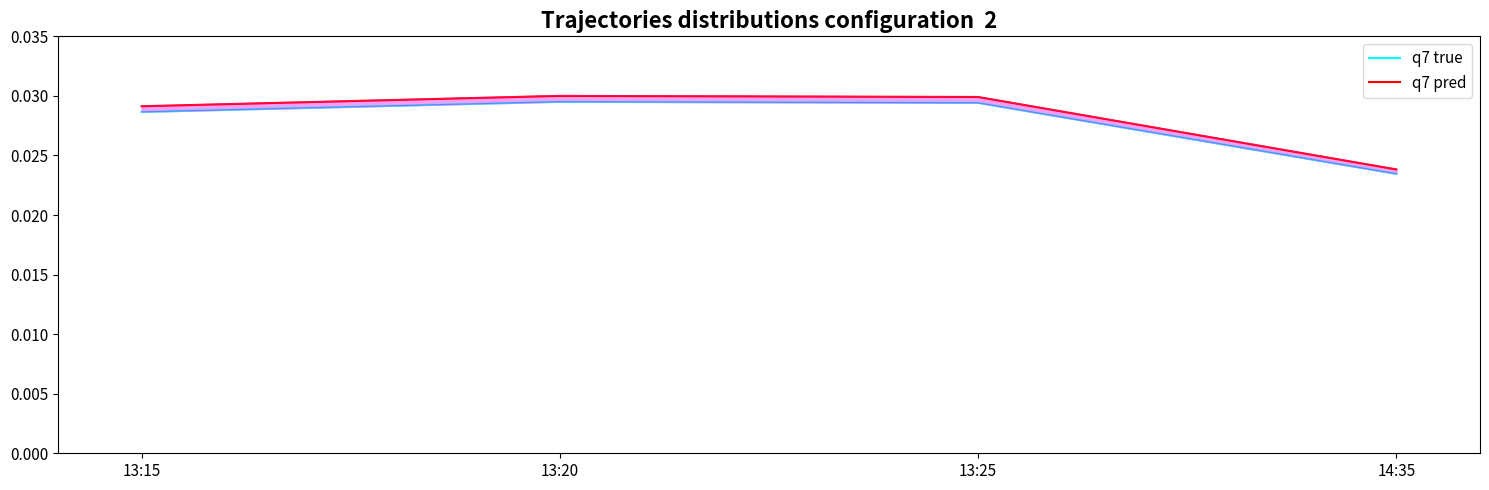

True or false: q7 pred and q7 true cross at least once.

False